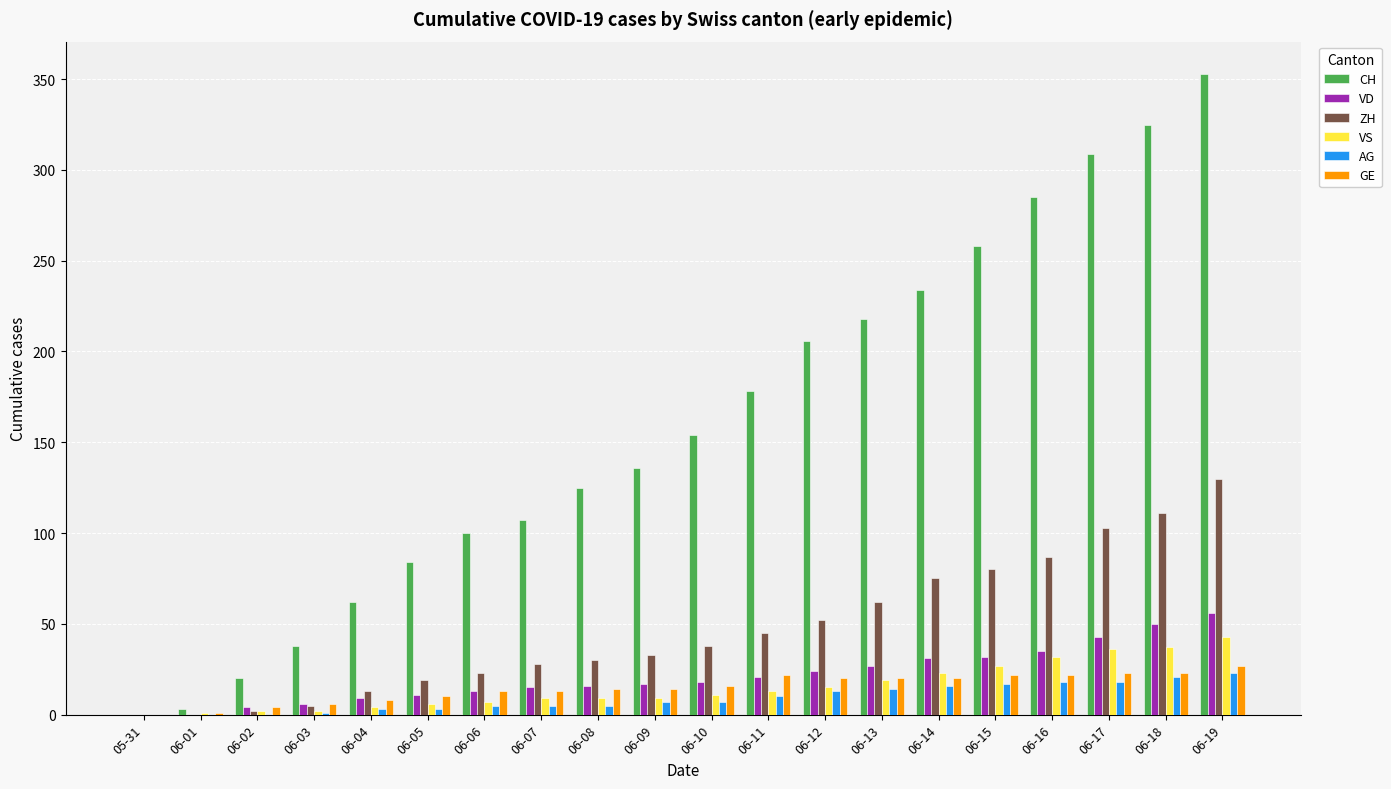

What is the greatest value displayed?

353